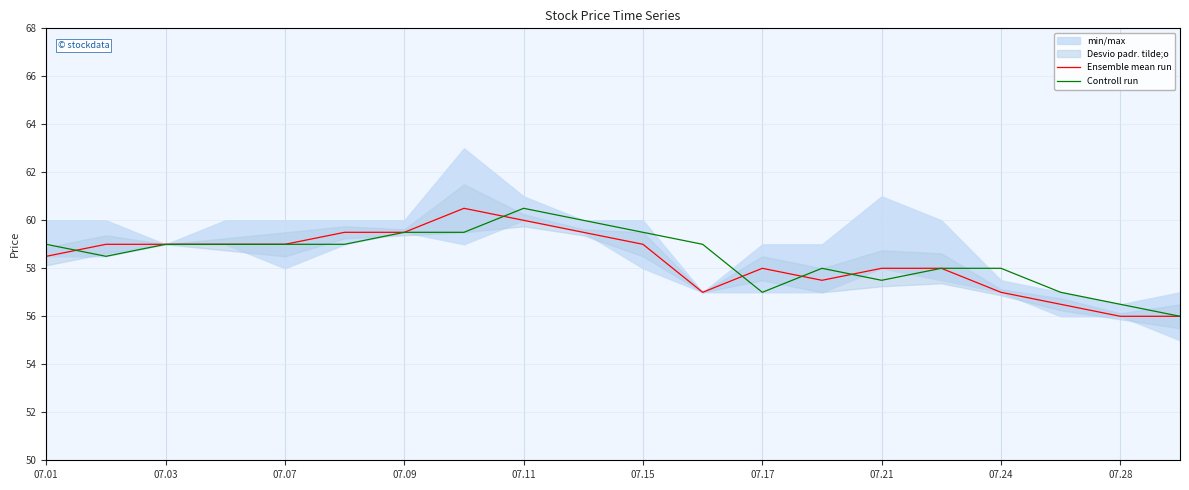

The value of Controll run at 07.15 is 59.5. True or false?

True